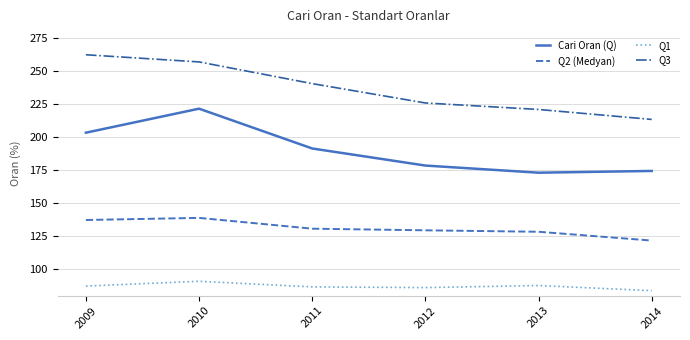

Where is Q3 nearest to the value 237?

2011